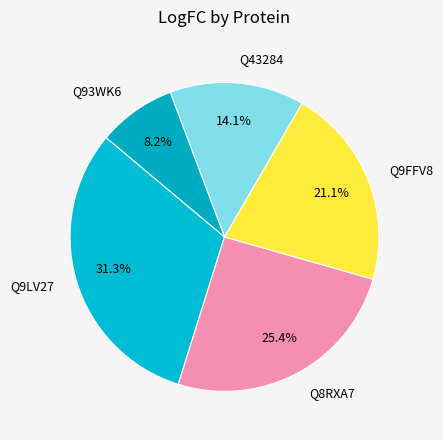

What is the largest slice in the pie chart?

Q9LV27